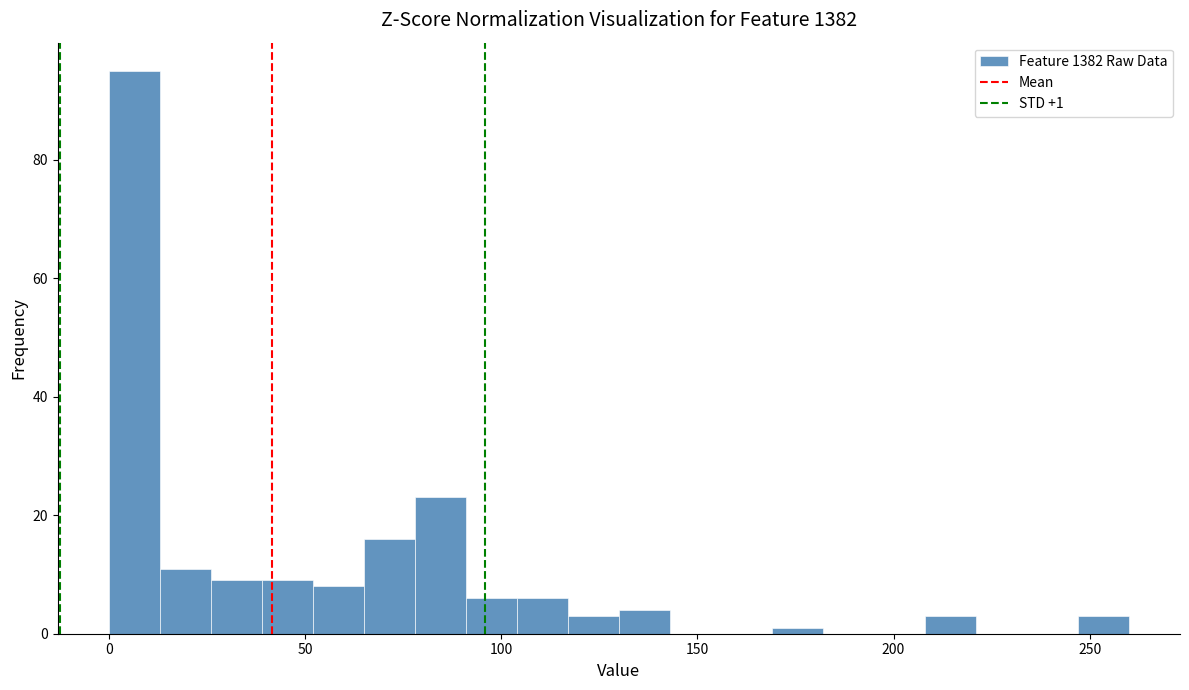

Read against the x-axis, roughly where is the centre of the tallest bar?

5